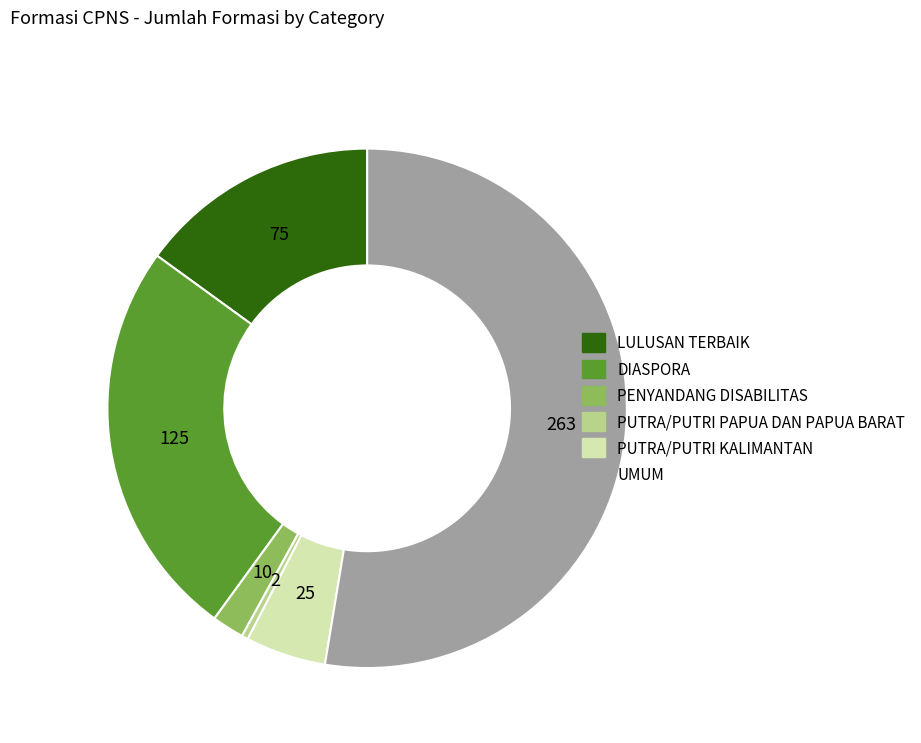

Combined, do UMUM and PUTRA/PUTRI KALIMANTAN account for over 50%?

Yes